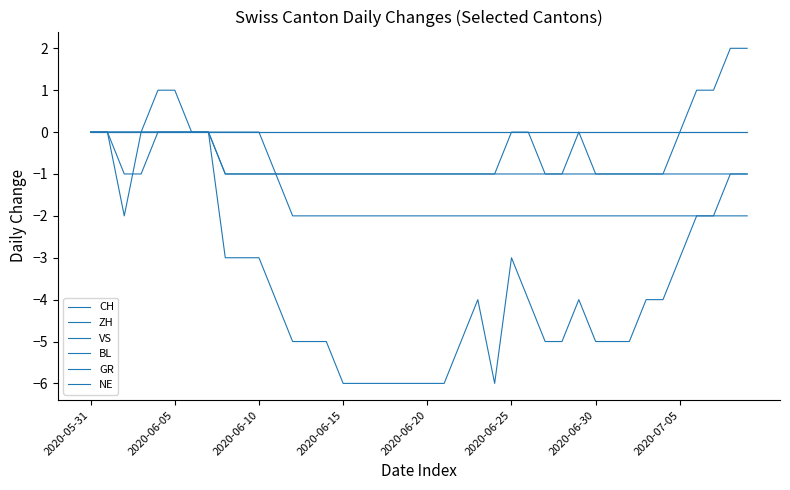

Does the chart have visible grid lines?

No